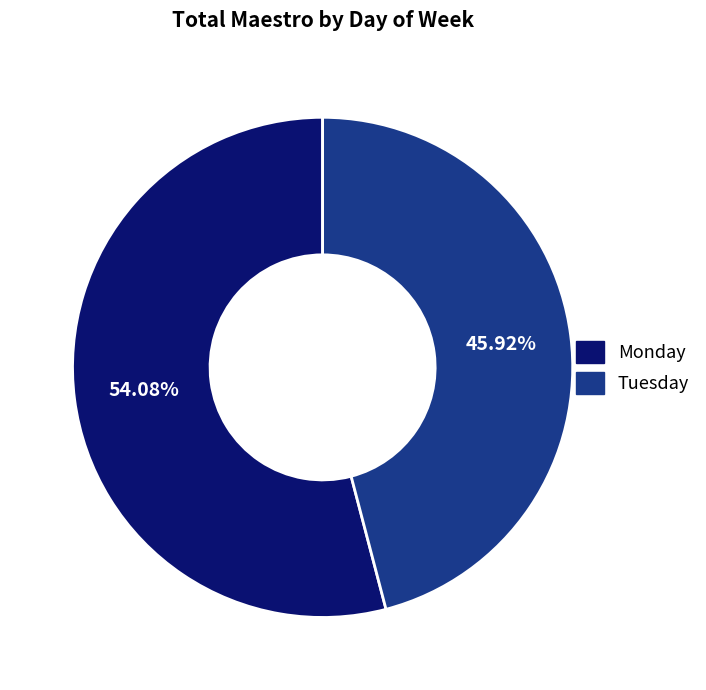

To the nearest percent, what is the average slice percentage?

50%